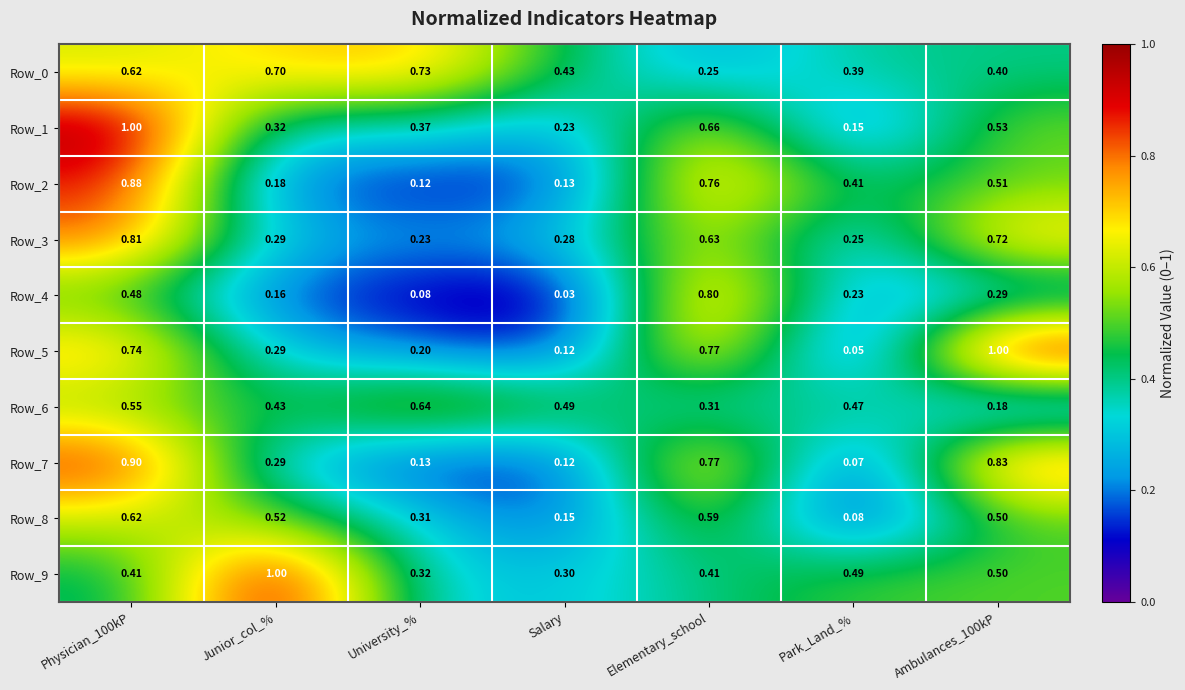

At which category does the chart reach its minimum across all series?

Salary